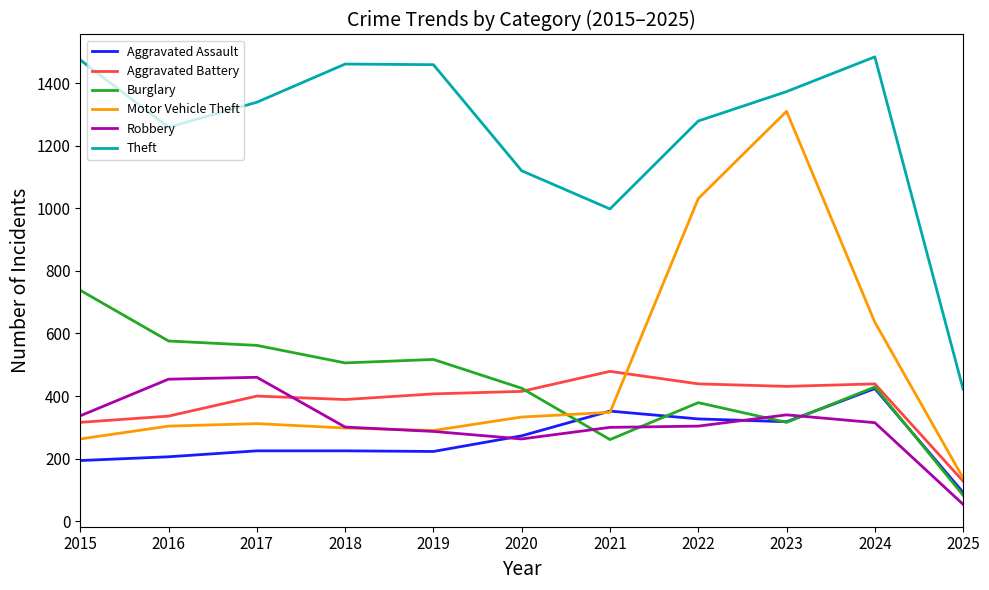

Is the value of Motor Vehicle Theft at 2016 greater than the value of Burglary at 2022?

No